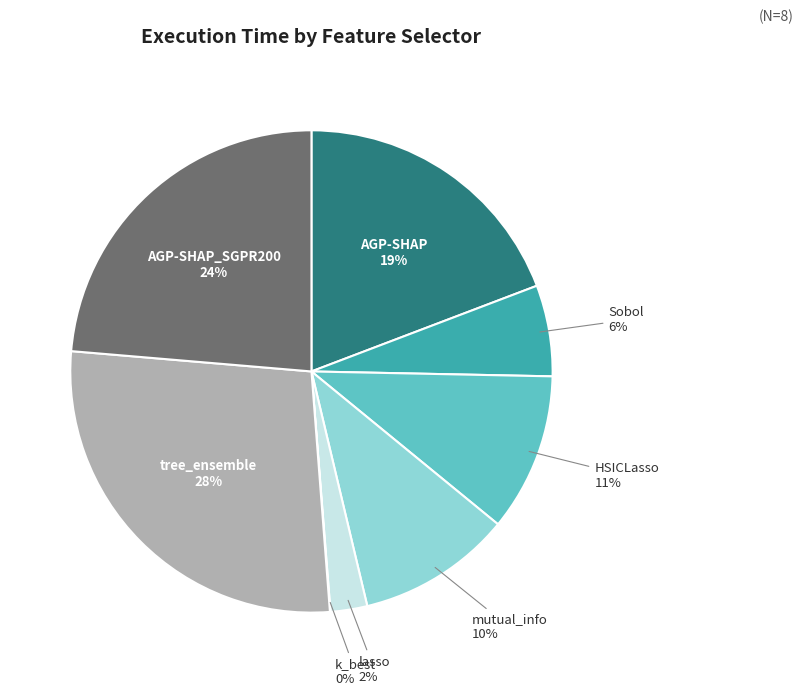

Rank the categories by value from lowest to highest.

k_best, lasso, Sobol, mutual_info, HSICLasso, AGP-SHAP, AGP-SHAP_SGPR200, tree_ensemble